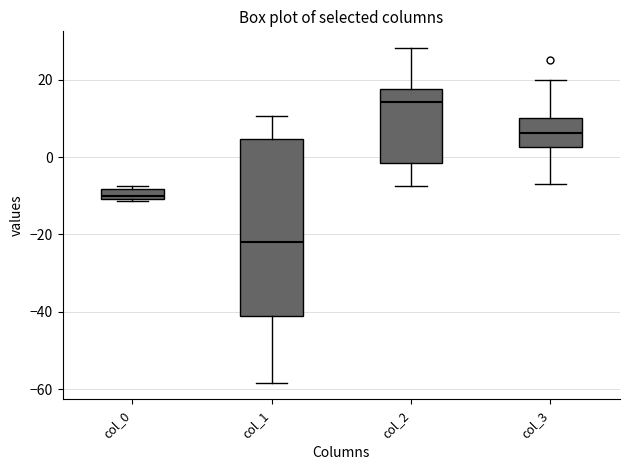

Where does the lower whisker of the box for col_3 end on the y-axis? The values are not printed on the chart, so give them approximately, as read against the axis.

-6